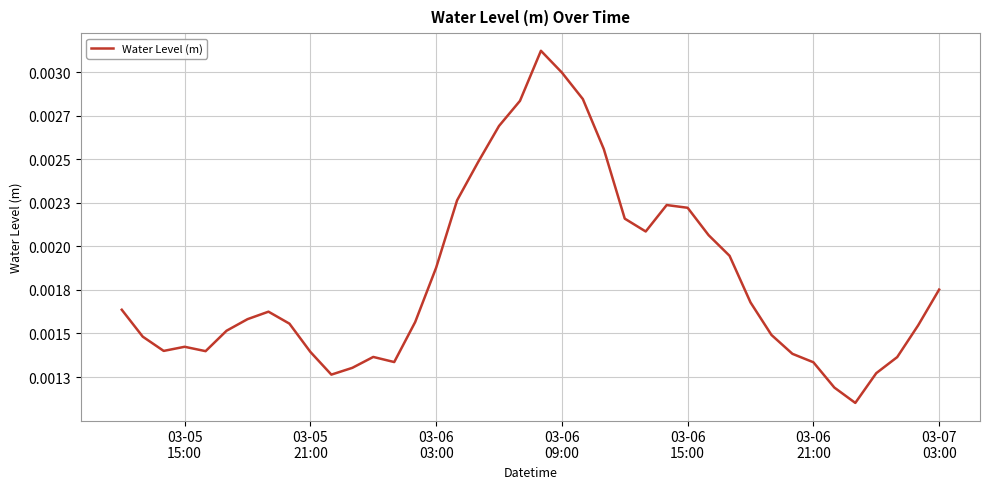

Count the values in the range 0 to 1.

40